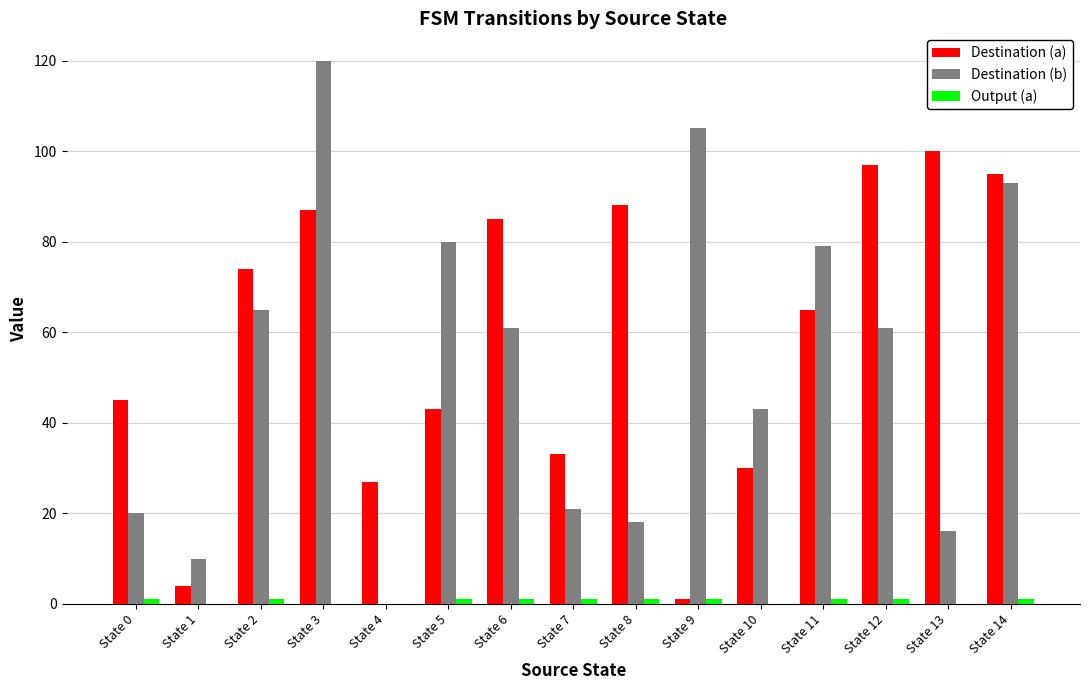

What is the greatest value displayed?

120